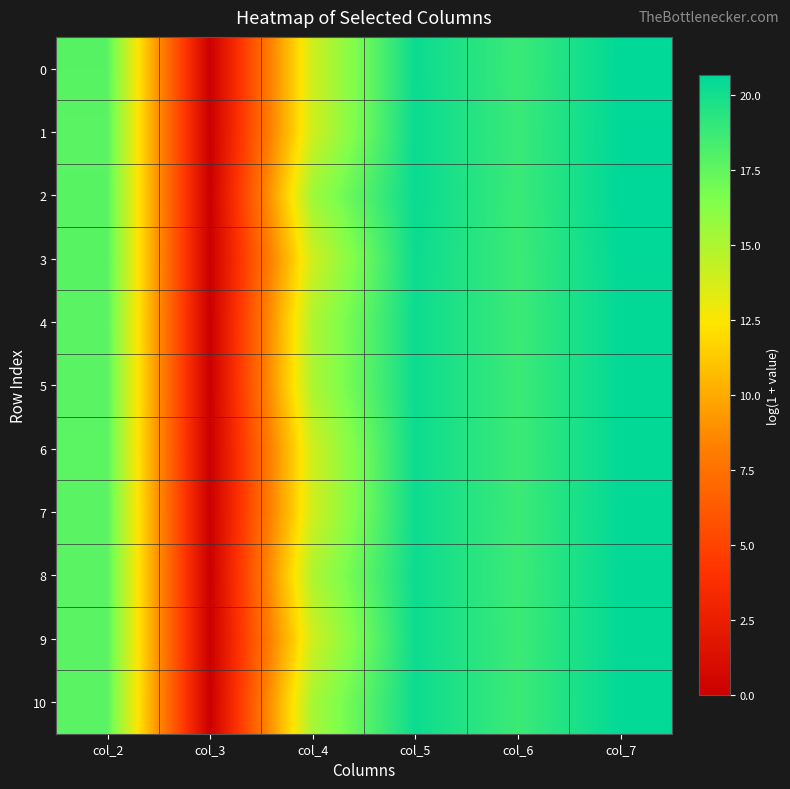

Which series has the largest total across all categories?

2